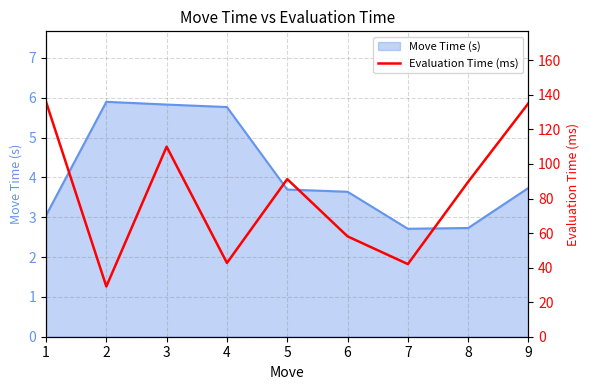

What is the difference between the maximum and minimum values?

106.9